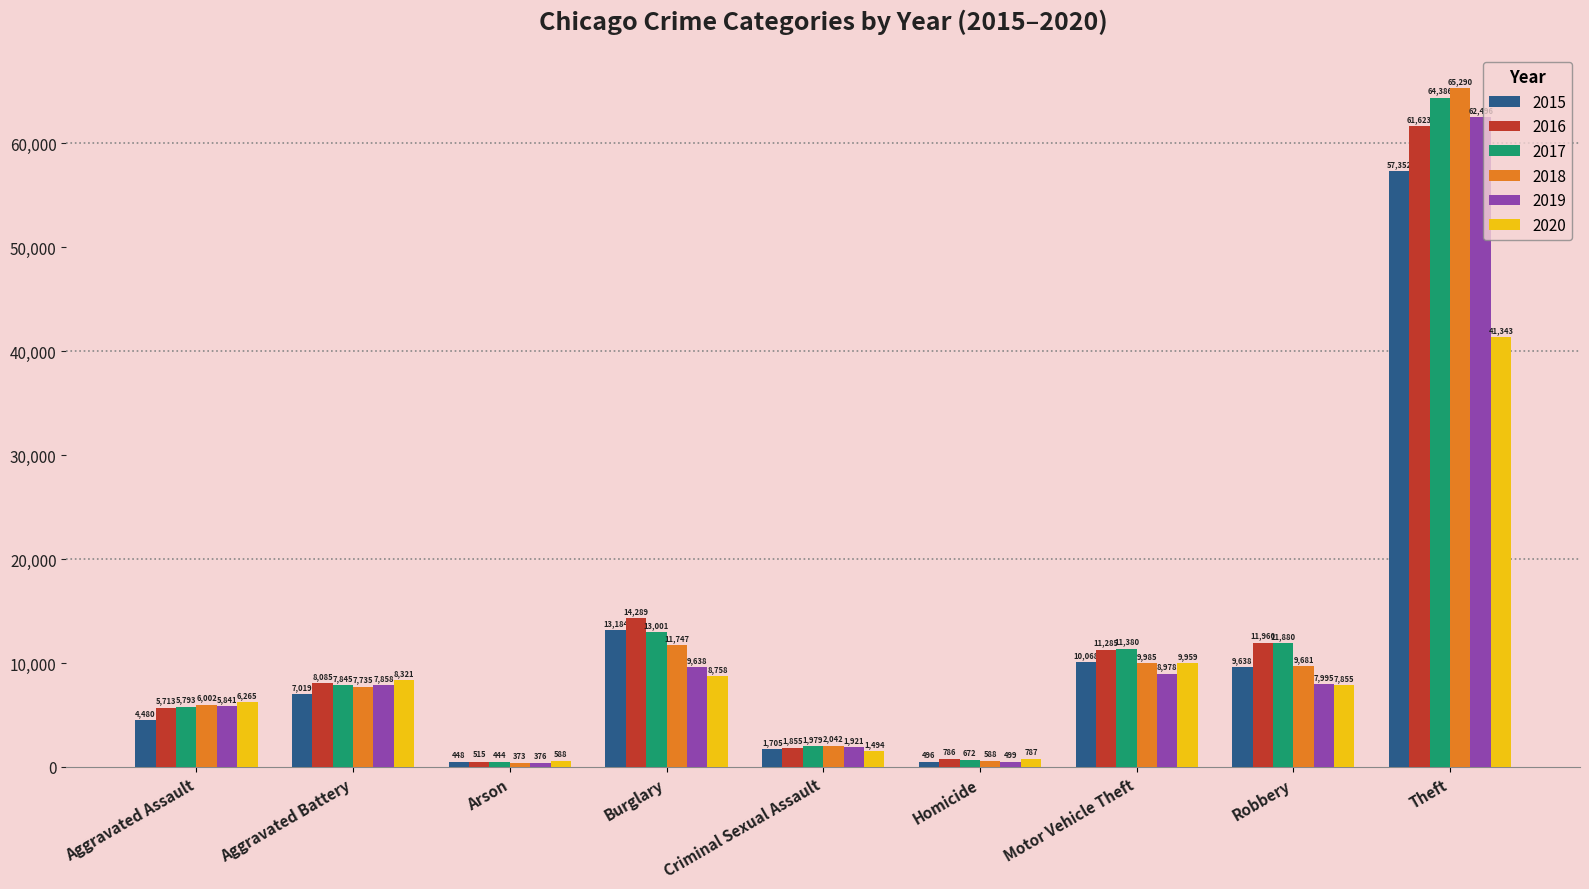

Reading left to right, extract all data points from this chart.

2015: Aggravated Assault=4480	Aggravated Battery=7019	Arson=448	Burglary=13184	Criminal Sexual Assault=1705	Homicide=496	Motor Vehicle Theft=10068	Robbery=9638	Theft=57352
2016: Aggravated Assault=5713	Aggravated Battery=8085	Arson=515	Burglary=14289	Criminal Sexual Assault=1855	Homicide=786	Motor Vehicle Theft=11285	Robbery=11960	Theft=61623
2017: Aggravated Assault=5793	Aggravated Battery=7845	Arson=444	Burglary=13001	Criminal Sexual Assault=1979	Homicide=672	Motor Vehicle Theft=11380	Robbery=11880	Theft=64386
2018: Aggravated Assault=6002	Aggravated Battery=7735	Arson=373	Burglary=11747	Criminal Sexual Assault=2042	Homicide=588	Motor Vehicle Theft=9985	Robbery=9681	Theft=65290
2019: Aggravated Assault=5841	Aggravated Battery=7858	Arson=376	Burglary=9638	Criminal Sexual Assault=1921	Homicide=499	Motor Vehicle Theft=8978	Robbery=7995	Theft=62496
2020: Aggravated Assault=6265	Aggravated Battery=8321	Arson=588	Burglary=8758	Criminal Sexual Assault=1494	Homicide=787	Motor Vehicle Theft=9959	Robbery=7855	Theft=41343